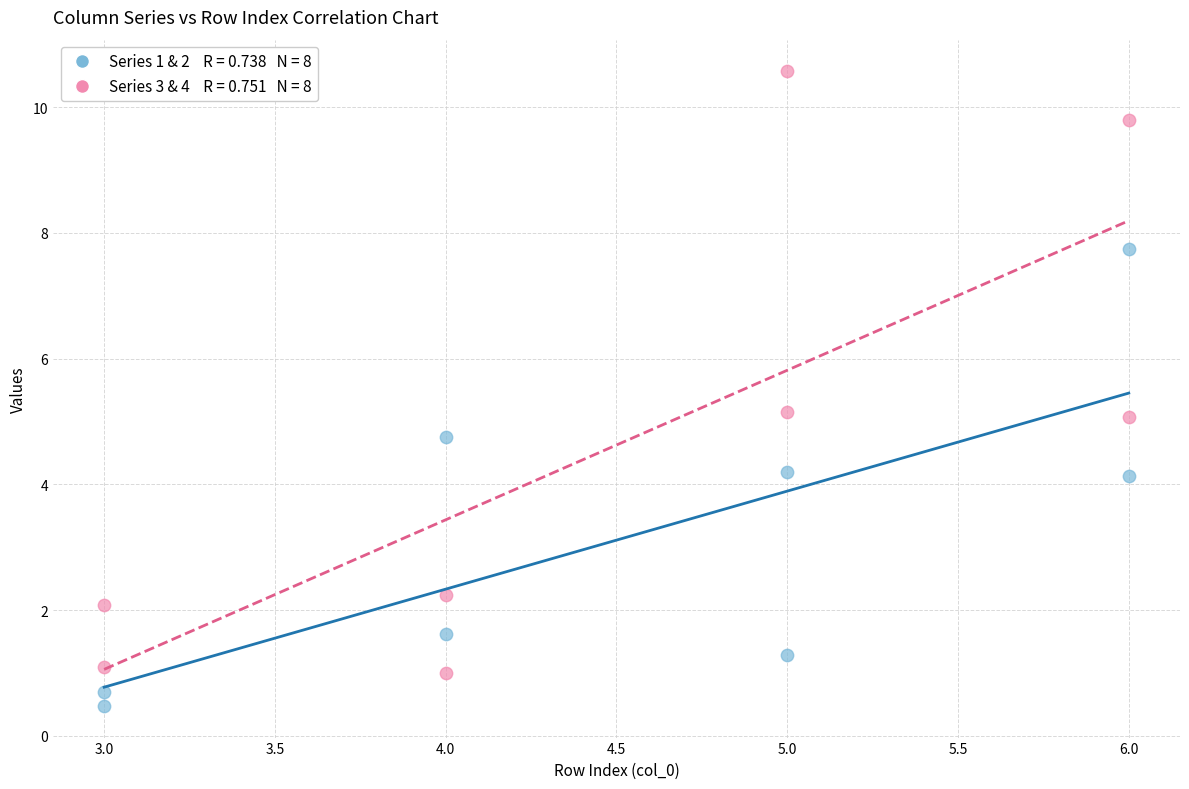

Across all data points, what is the range of X values (max minus min)?

3.0